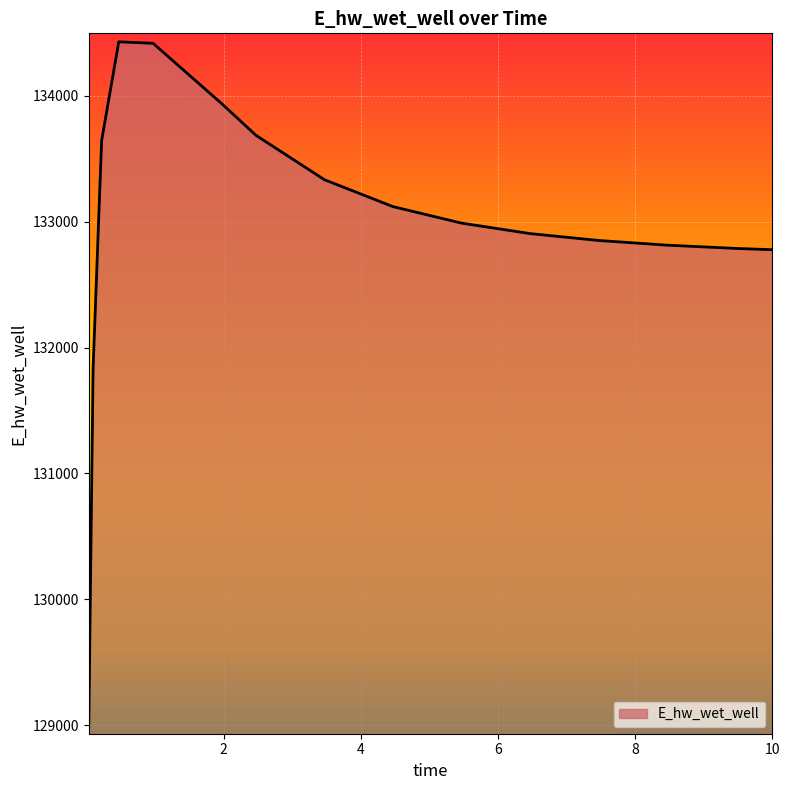

What is the difference between the maximum and minimum values?

5433.2